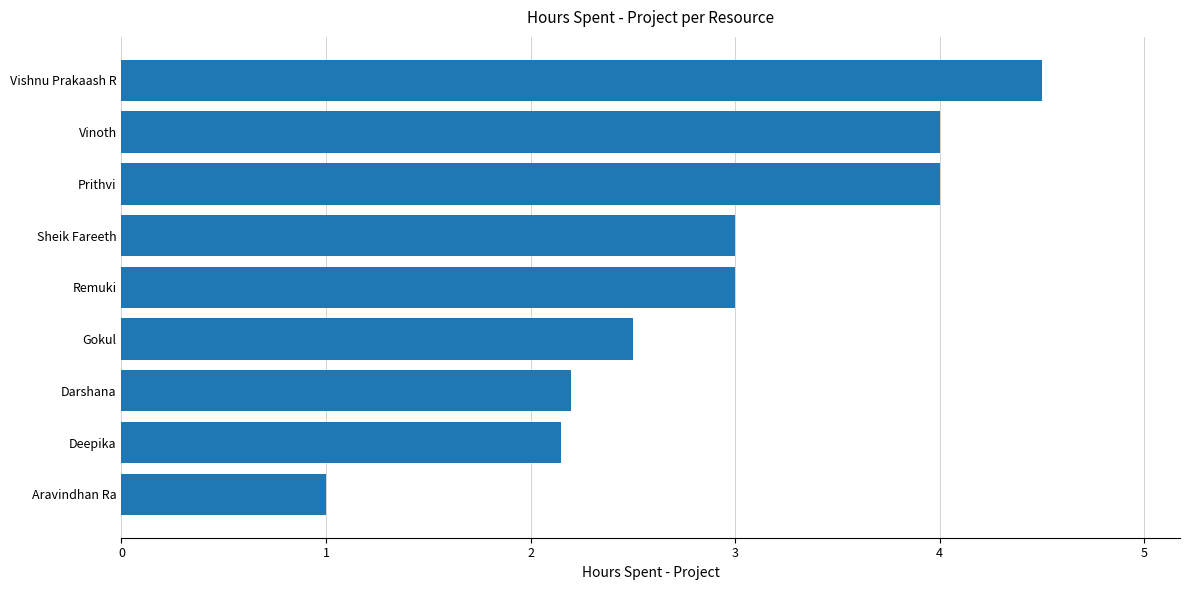

Is it true that the value at Vinoth is 6.2?

False